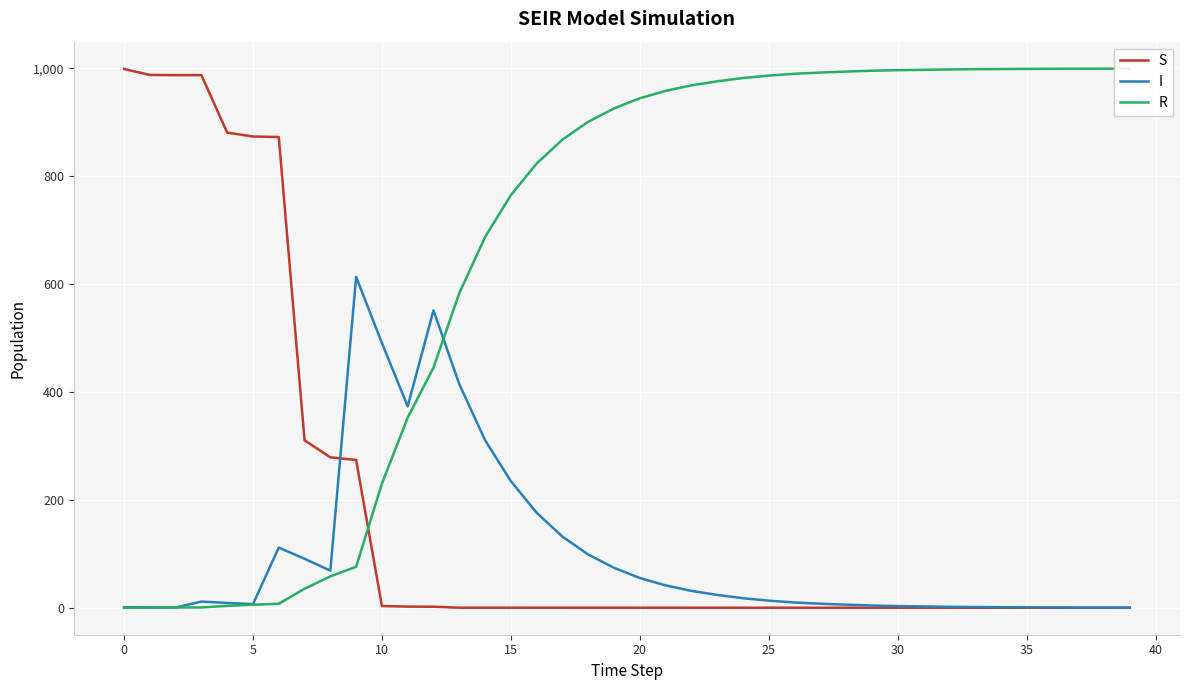

What is the value of the S point at the 5th from the left?

881.0